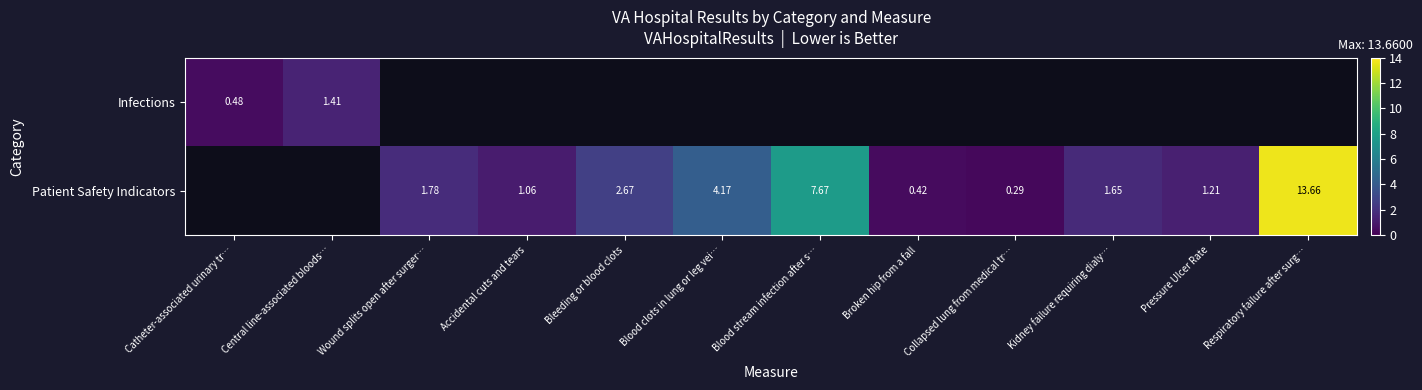

How many categories are shown in the chart?

12